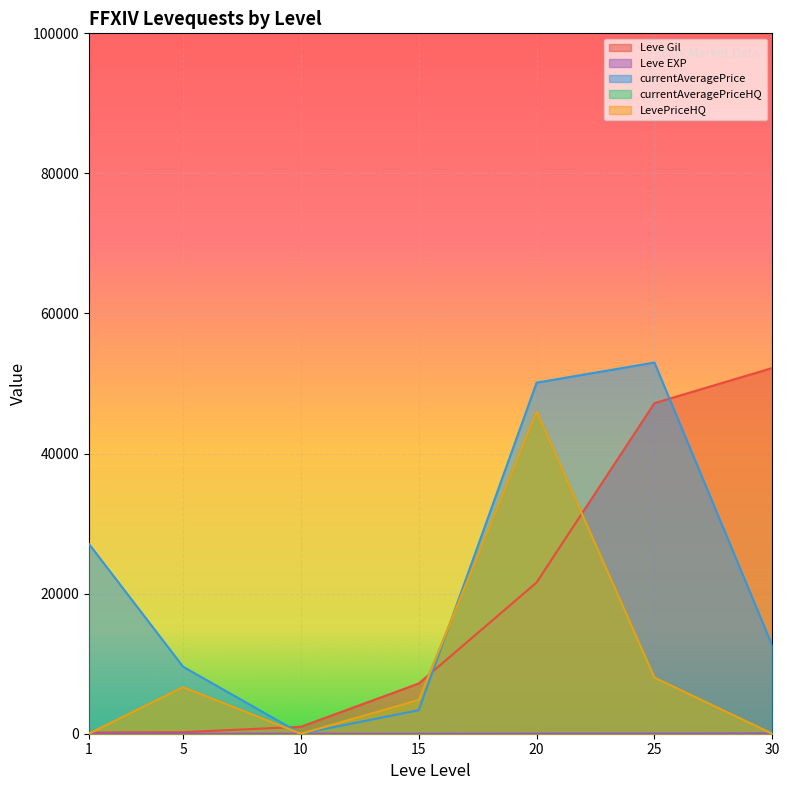

What is the difference between the maximum and minimum values in the currentAveragePriceHQ series?

46000